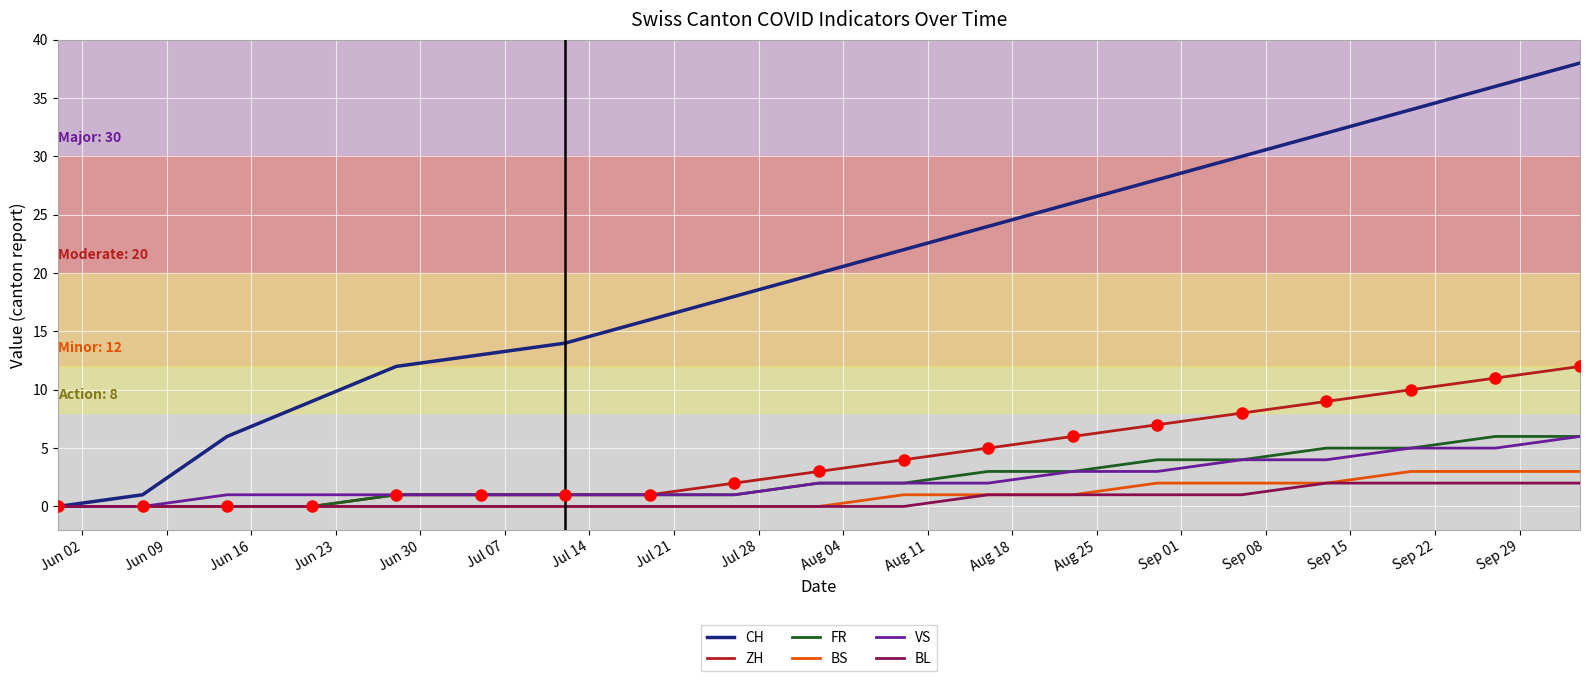

Which series has the largest range (max minus min)?

CH